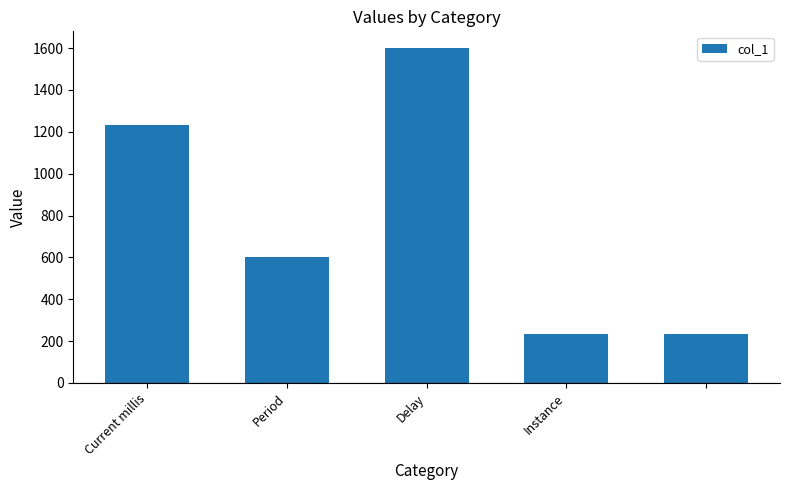

What is the maximum value shown in the chart?

1600